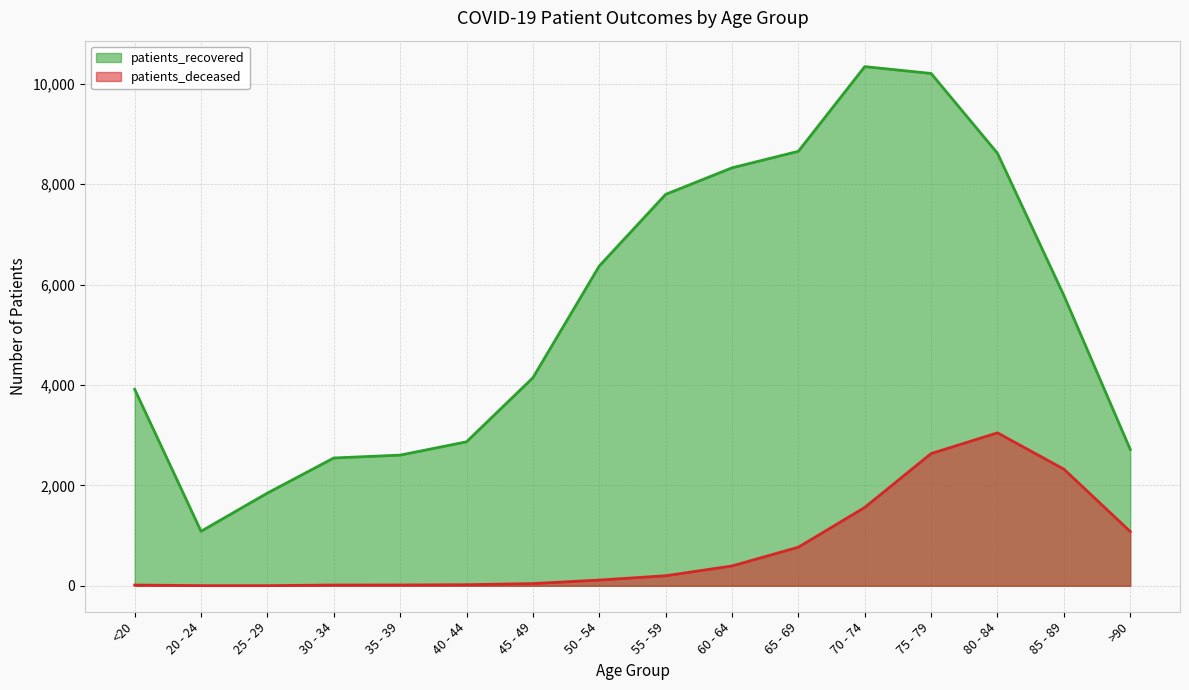

What is the greatest value displayed?

10342